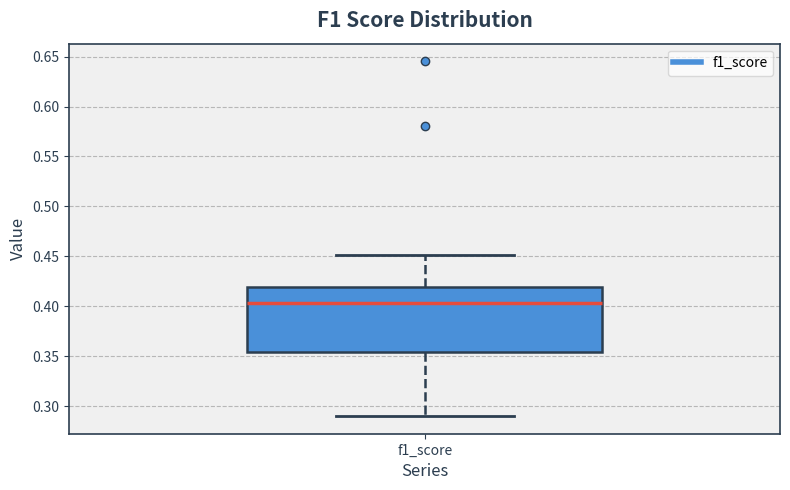

Where is the upper edge of the box for f1_score on the y-axis? The values are not printed on the chart, so give them approximately, as read against the axis.

0.420